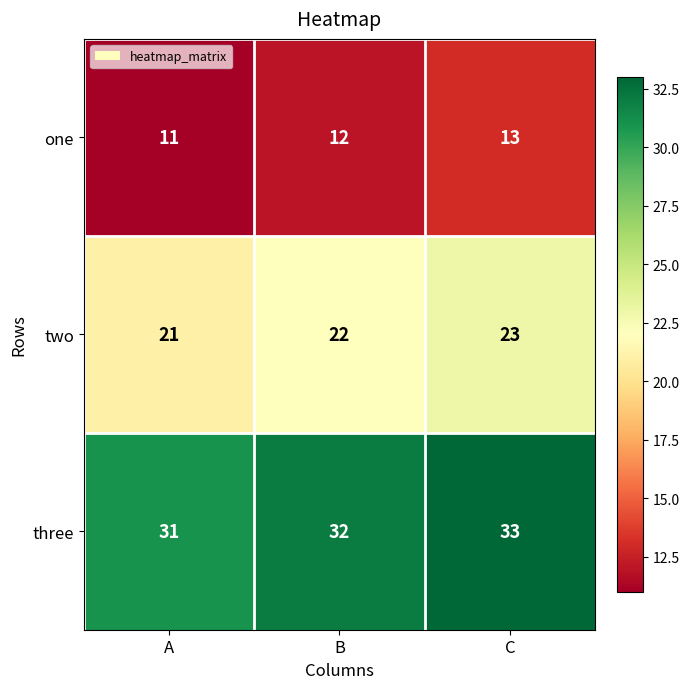

What is the approximate value of two at A?

21